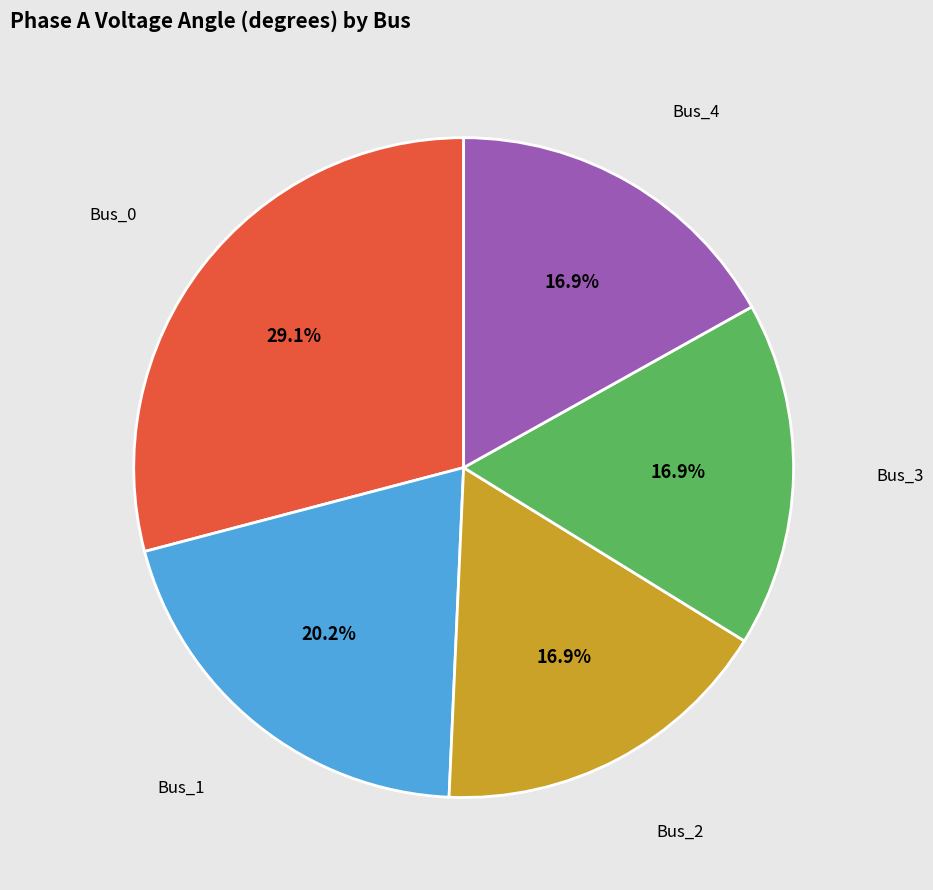

What is the largest slice in the pie chart?

Bus_0